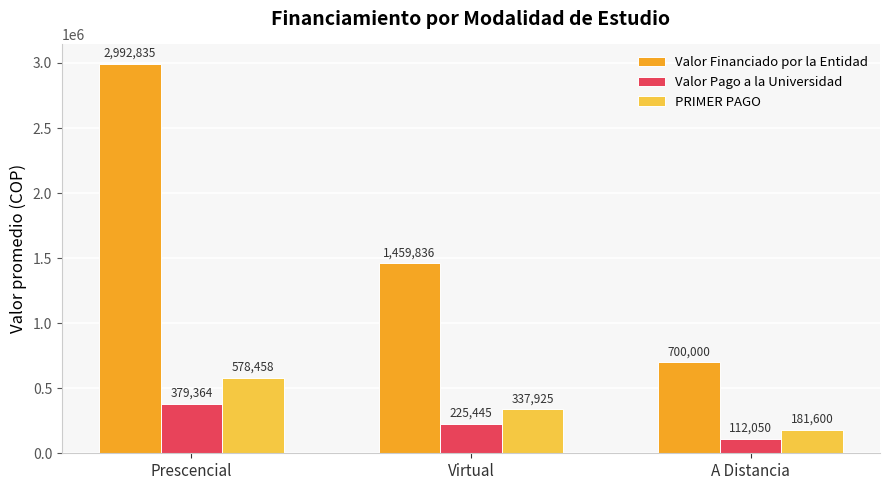

At which label is Valor Pago a la Universidad closest to 245707?

Virtual